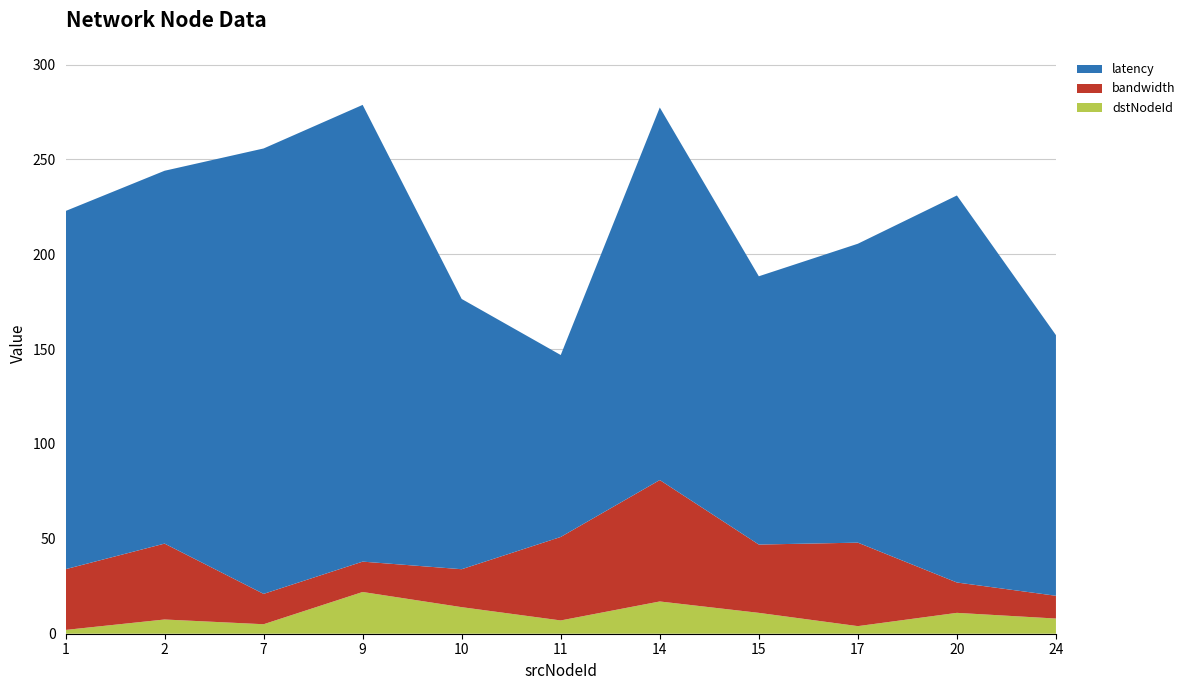

What is the difference between the maximum and minimum values in the dstNodeId series?

20.0